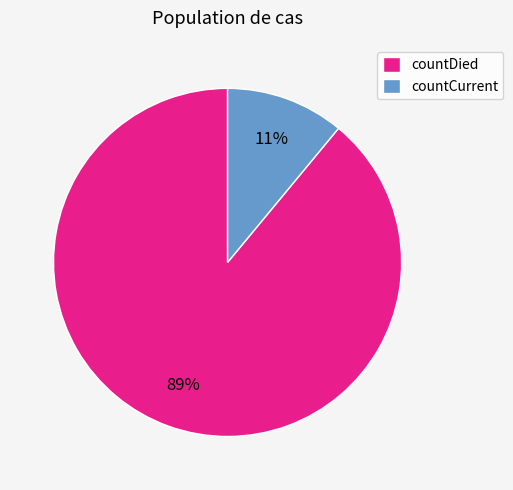

Which has a higher value, countDied or countCurrent?

countDied